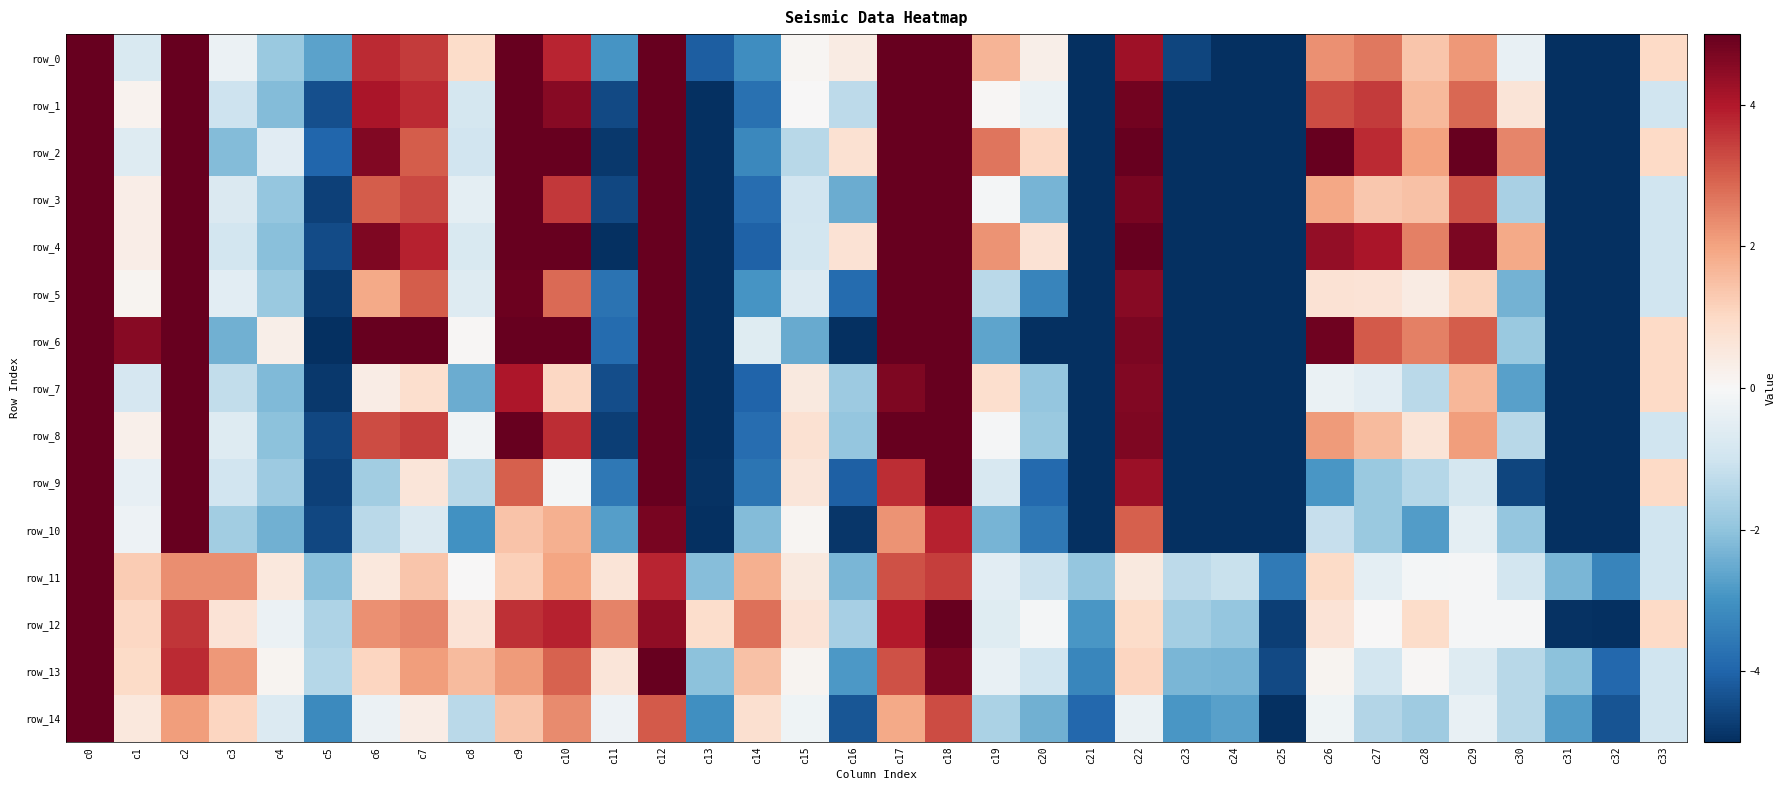

How many data points in row_10 are less than -1?

21